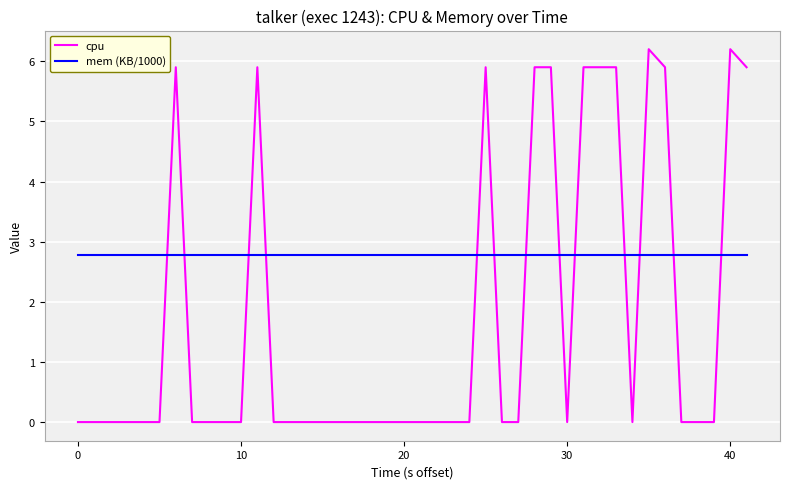

Which series has the largest total across all categories?

mem (KB/1000)